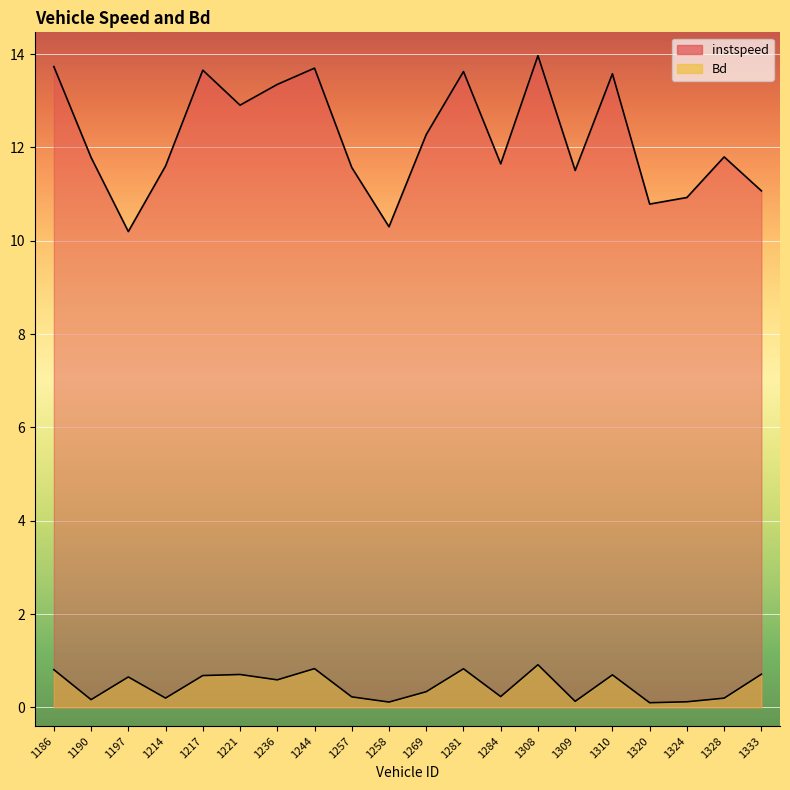

Rank the series by their average value, from lowest to highest.

Bd, instspeed